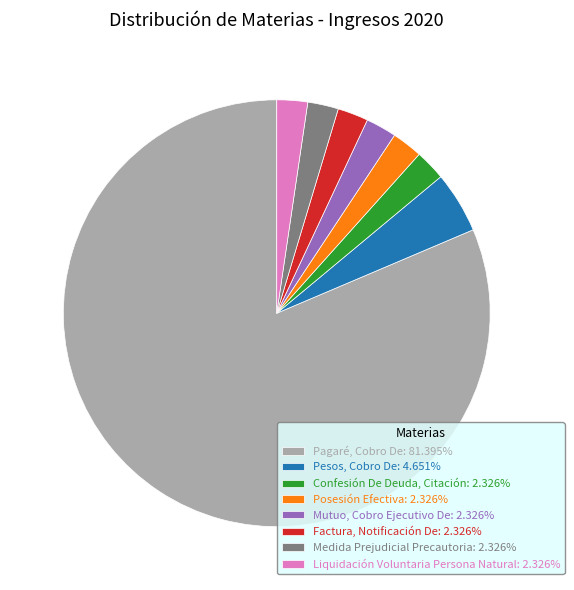

Which slice represents more than half of the pie?

Pagaré, Cobro De